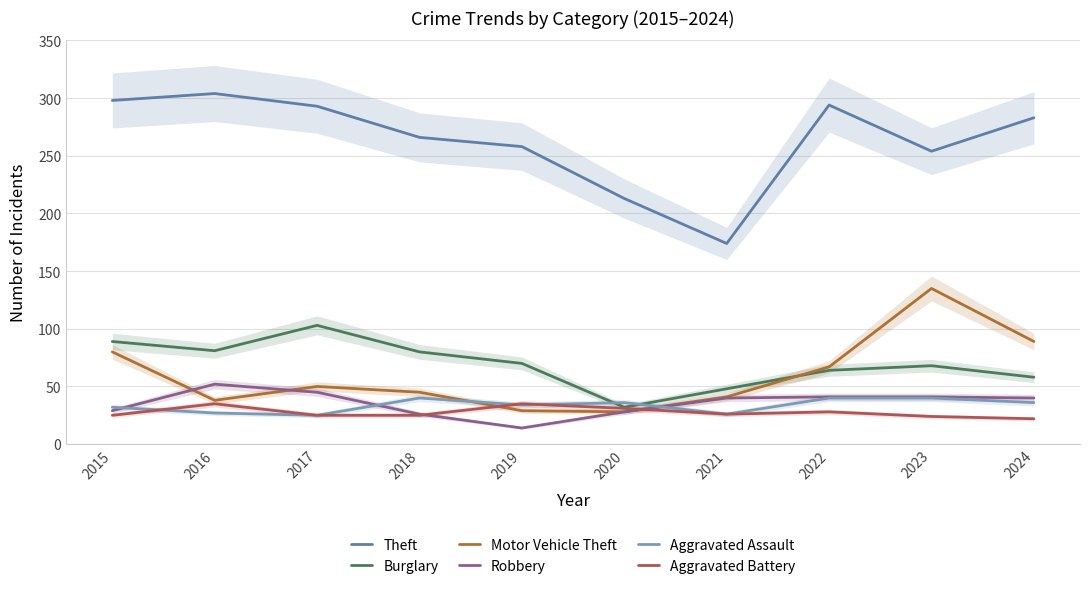

What is the difference between the second highest and minimum values in the Aggravated Battery series?

13